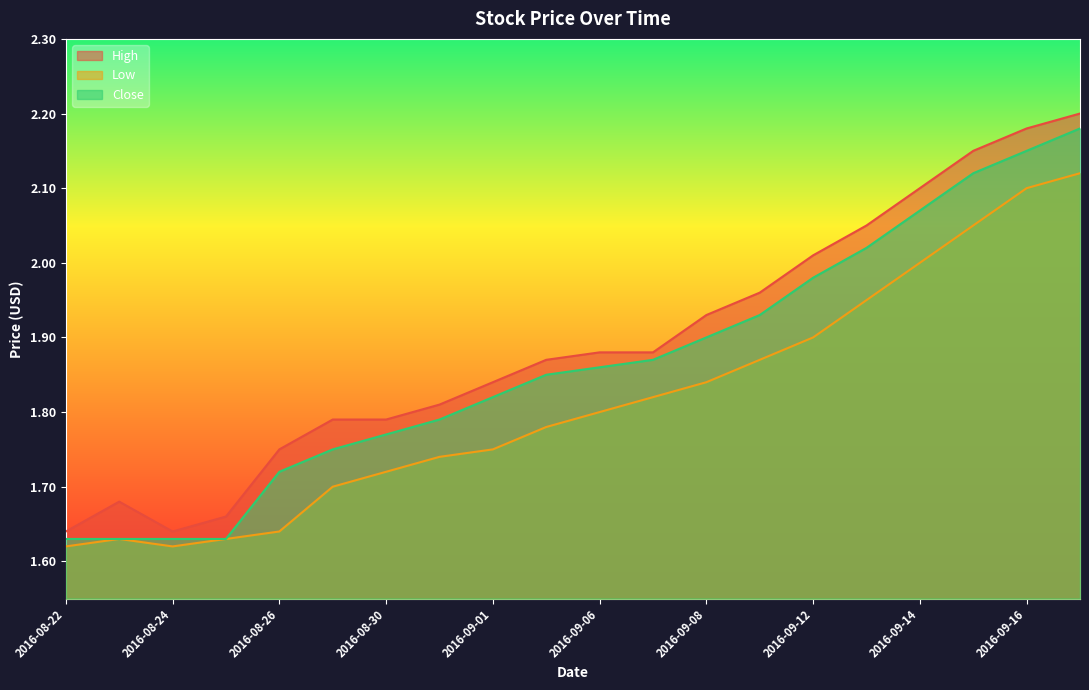

What value does the Close series have at 2016-08-30?

1.8